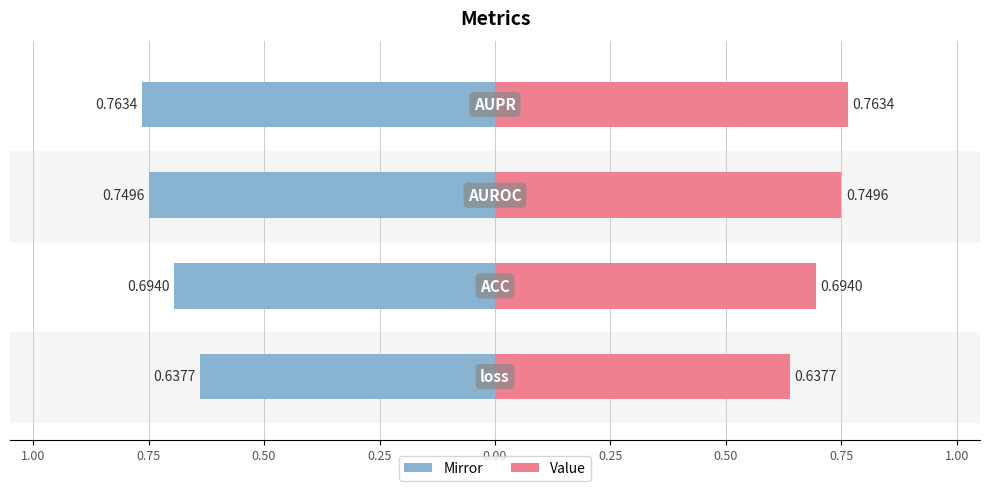

Reading left to right, transcribe all the data shown in this chart.

loss=0.6	ACC=0.7	AUROC=0.7	AUPR=0.8